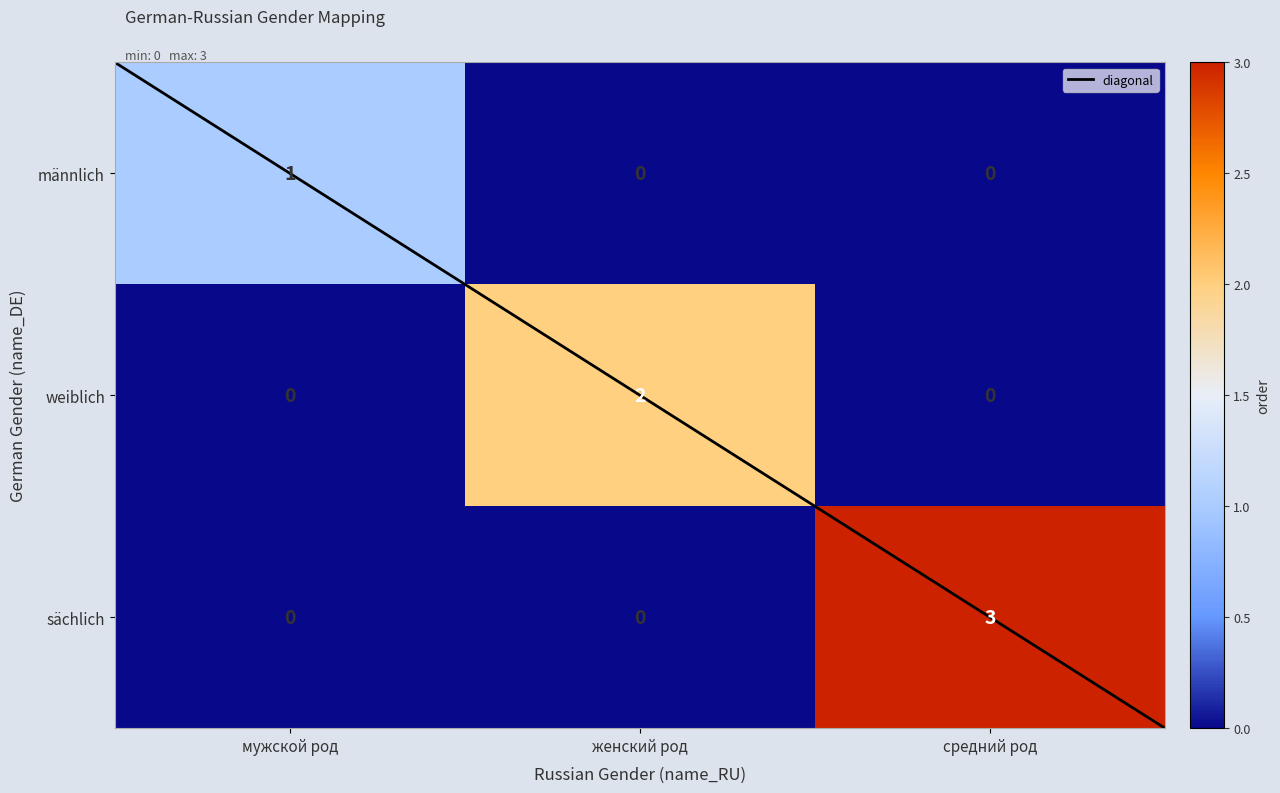

Rank the series by their maximum value, from lowest to highest.

männlich, weiblich, sächlich